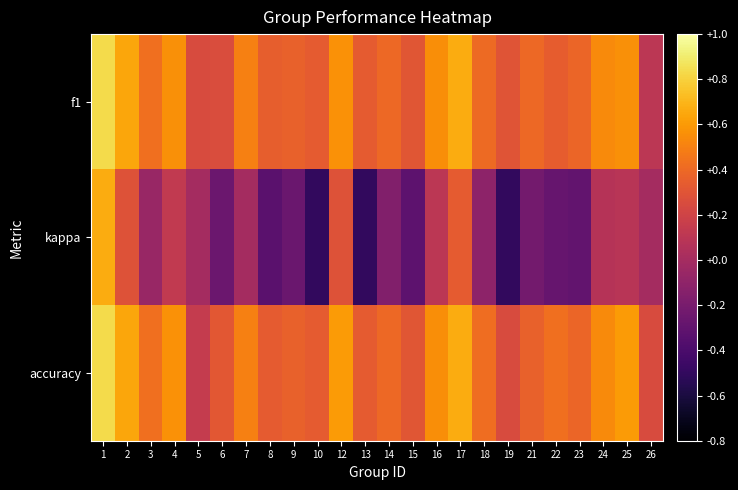

Reading left to right, what are all the values shown in this chart?

f1: 1=0.8	2=0.6	3=0.4	4=0.6	5=0.2	6=0.3	7=0.5	8=0.4	9=0.4	10=0.3	12=0.6	13=0.3	14=0.4	15=0.3	16=0.6	17=0.7	18=0.4	19=0.3	21=0.4	22=0.3	23=0.4	24=0.5	25=0.6	26=0.1
kappa: 1=0.7	2=0.3	3=-0.1	4=0.1	5=0.0	6=-0.3	7=0.0	8=-0.3	9=-0.3	10=-0.5	12=0.3	13=-0.5	14=-0.2	15=-0.3	16=0.1	17=0.3	18=-0.1	19=-0.5	21=-0.2	22=-0.3	23=-0.3	24=0.1	25=0.1	26=0.0
accuracy: 1=0.8	2=0.6	3=0.4	4=0.6	5=0.1	6=0.3	7=0.5	8=0.3	9=0.4	10=0.3	12=0.6	13=0.3	14=0.4	15=0.3	16=0.6	17=0.7	18=0.4	19=0.2	21=0.4	22=0.4	23=0.4	24=0.5	25=0.6	26=0.2